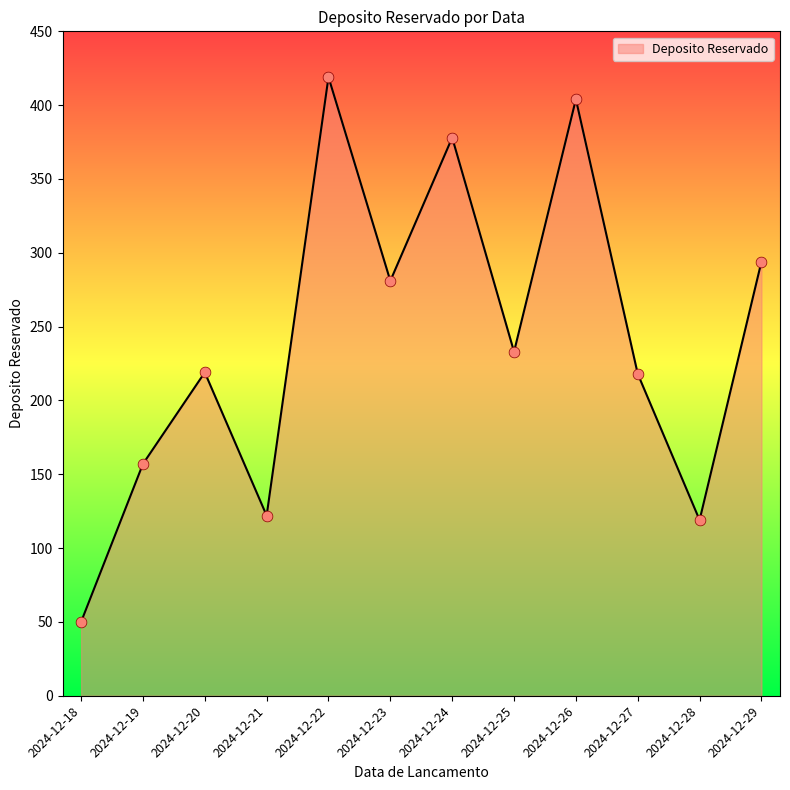

Which has a higher value, 2024-12-26 or 2024-12-29?

2024-12-26